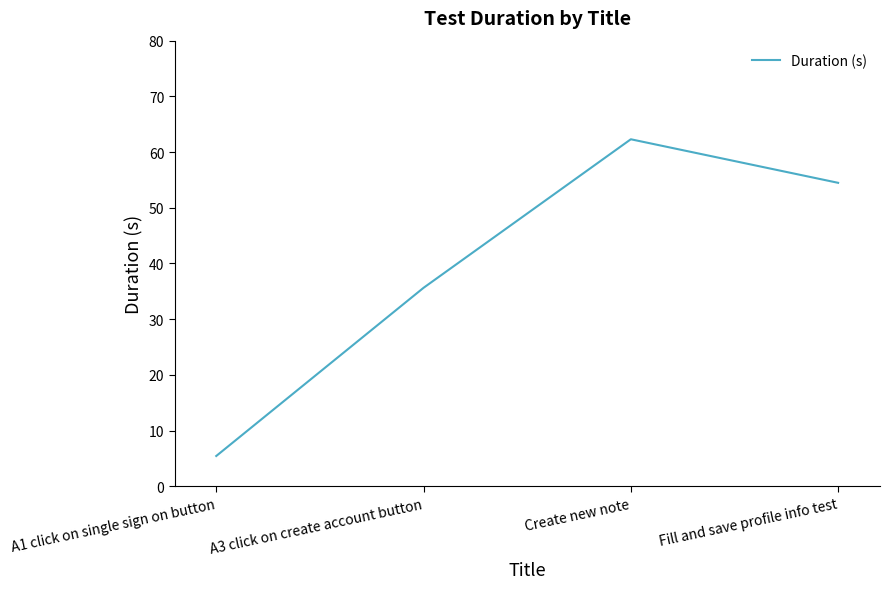

Reading left to right, what are all the values shown in this chart?

A1 click on single sign on button=5.4	A3 click on create account button=35.6	Create new note=62.3	Fill and save profile info test=54.5